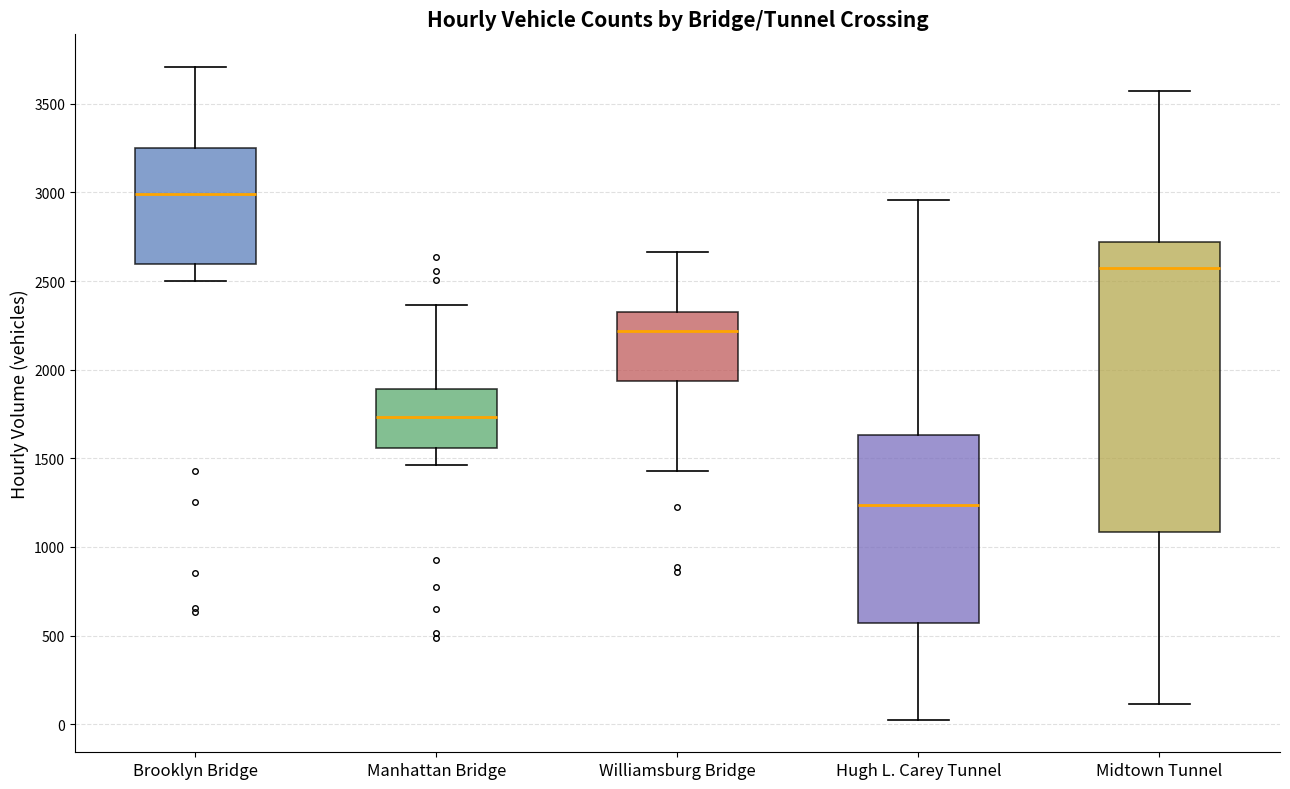

Which box has the lowest median line?

Hugh L. Carey Tunnel